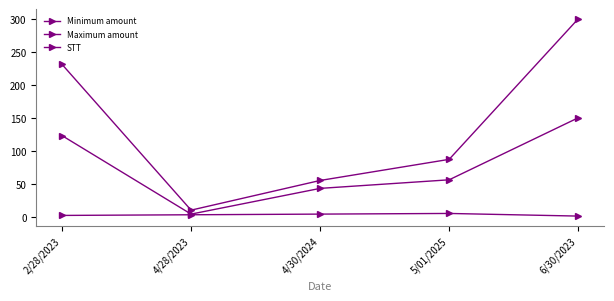

What is the total value across all series at 5/01/2025?

148